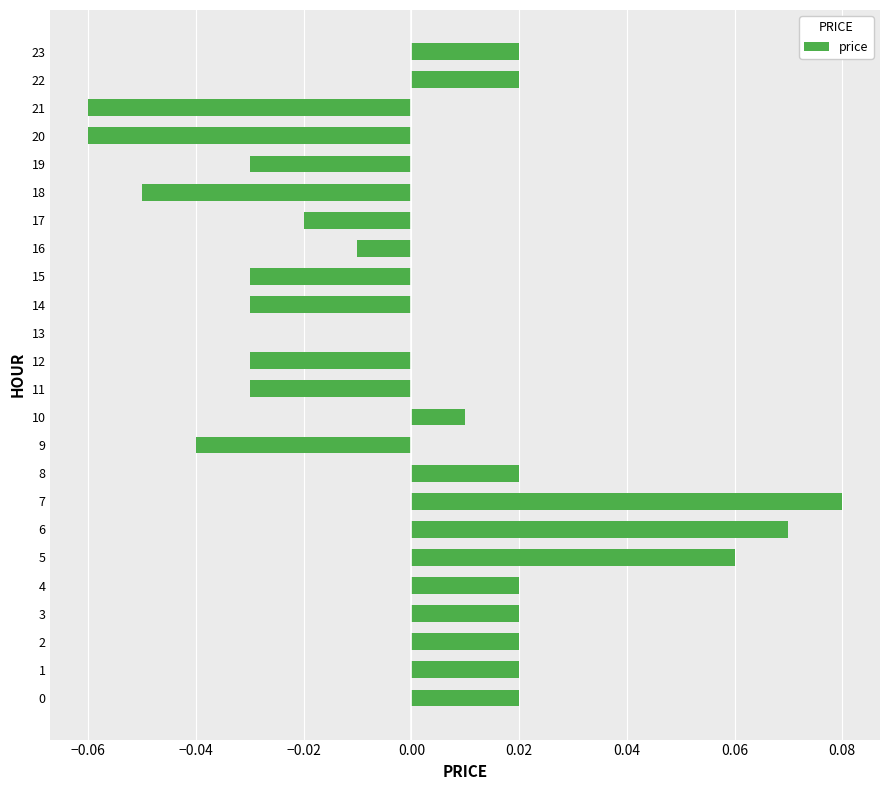

At which label is the value closest to 0?

13